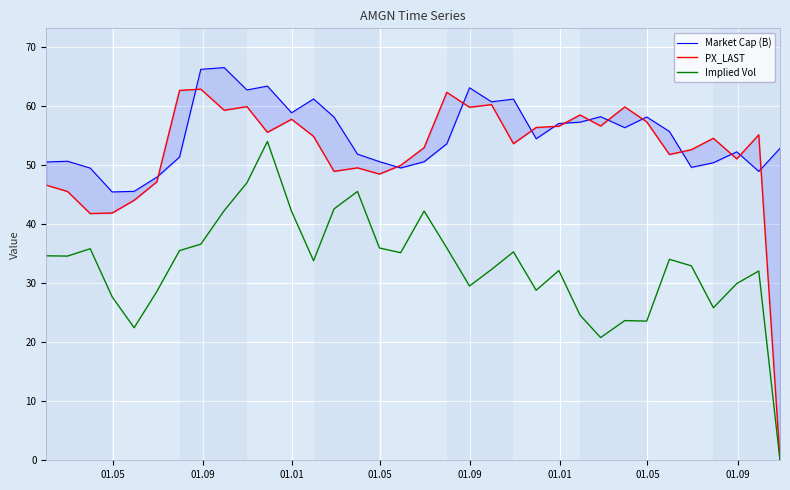

What are all the series names shown in the legend?

Market Cap (B), PX_LAST, Implied Vol